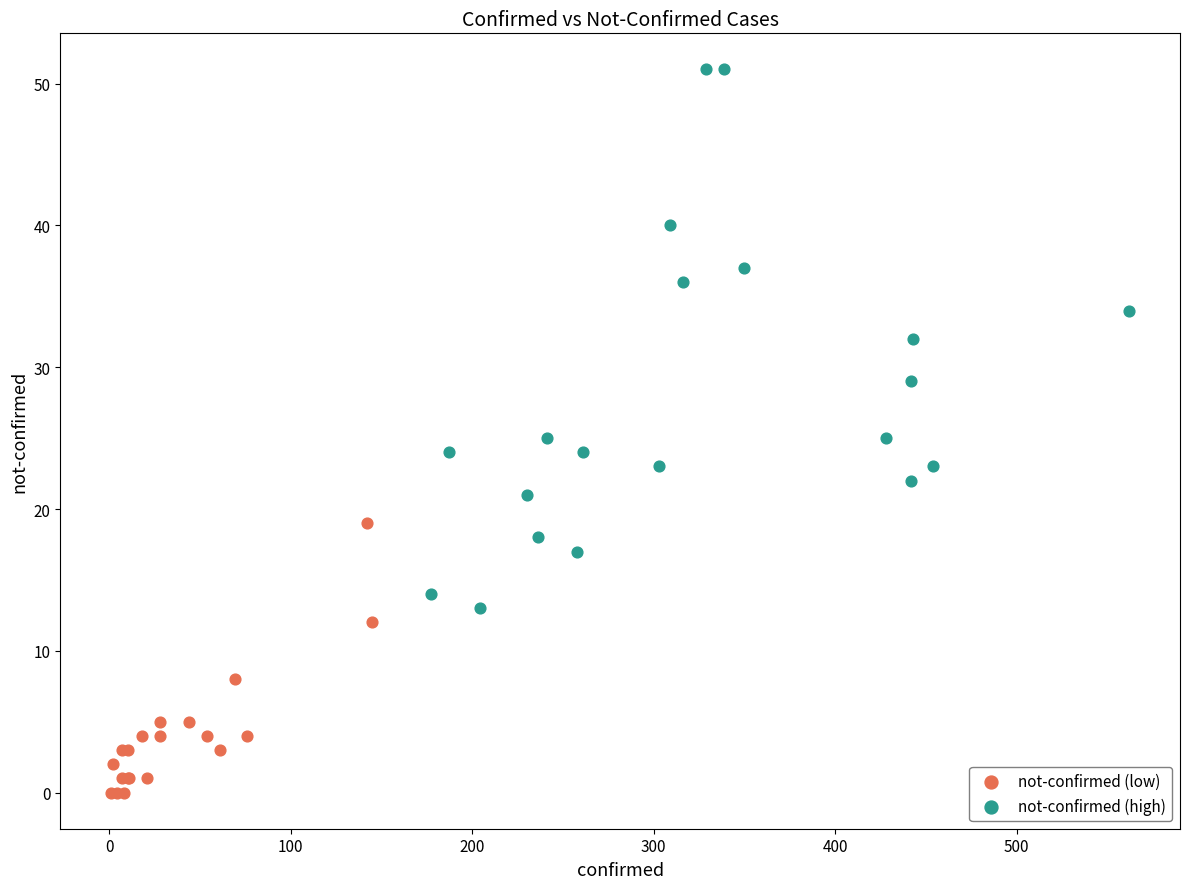

Which series contains the lowest Y value?

not-confirmed (low)